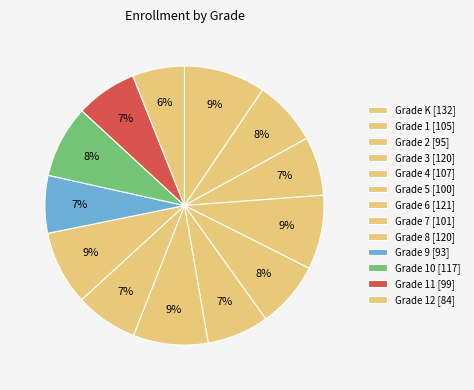

How many slices are in this pie chart?

13